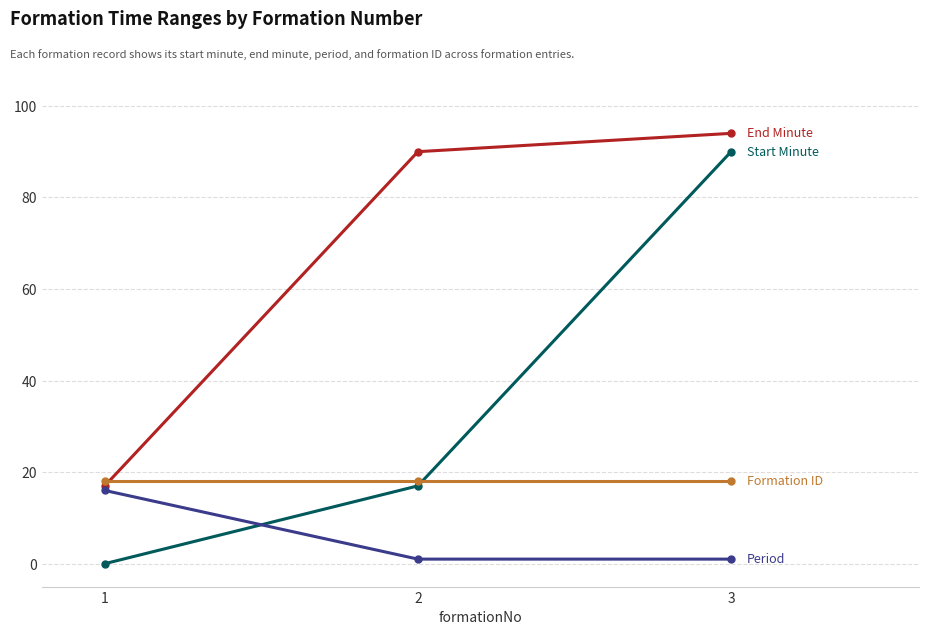

At which category is the sum across all series the highest?

3